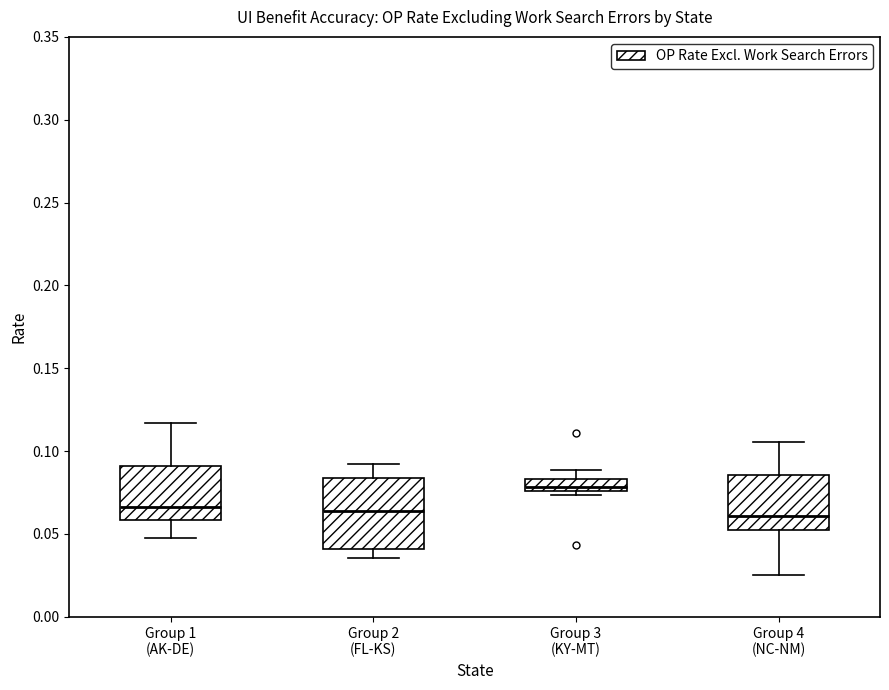

Where does the median line of the box for Group 4 (NC-NM) sit on the y-axis? The values are not printed on the chart, so give them approximately, as read against the axis.

0.060